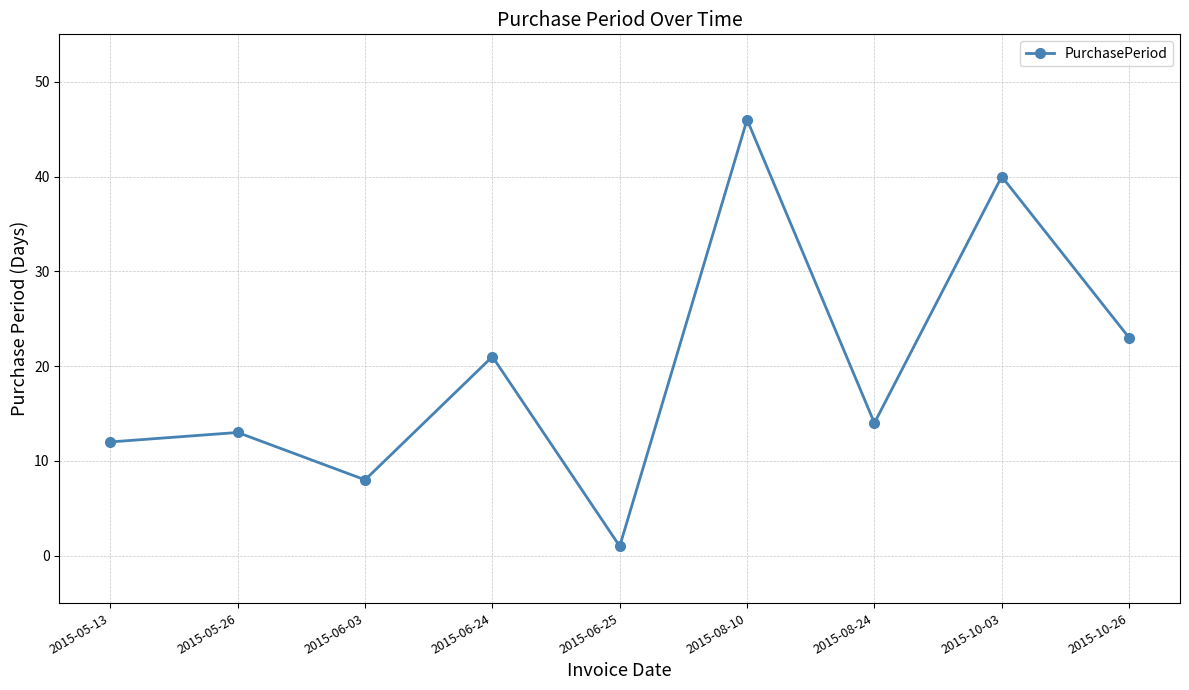

What position from the right is 2015-08-10?

4